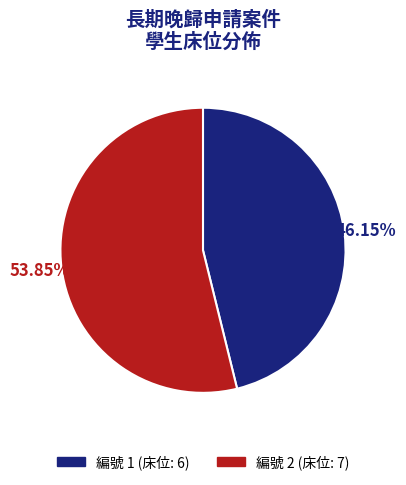

What is the largest slice in the pie chart?

編號 2 (床位: 7)